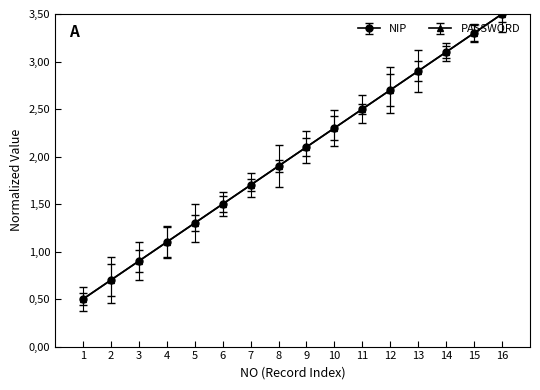

Does the chart have visible grid lines?

No